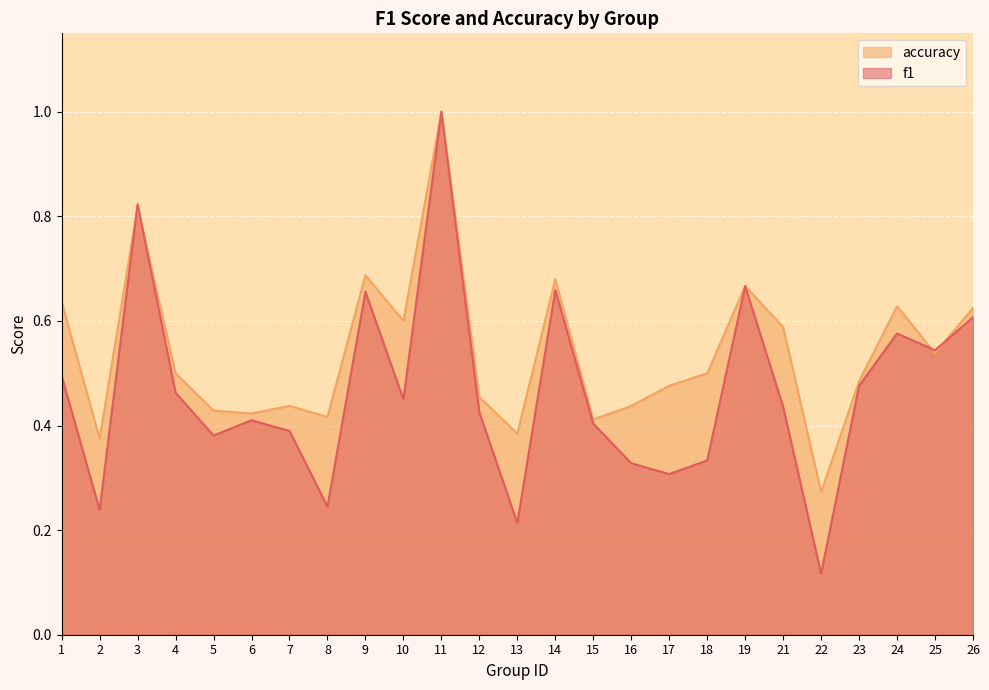

The f1 series shows 0.4 at 8. True or false?

False